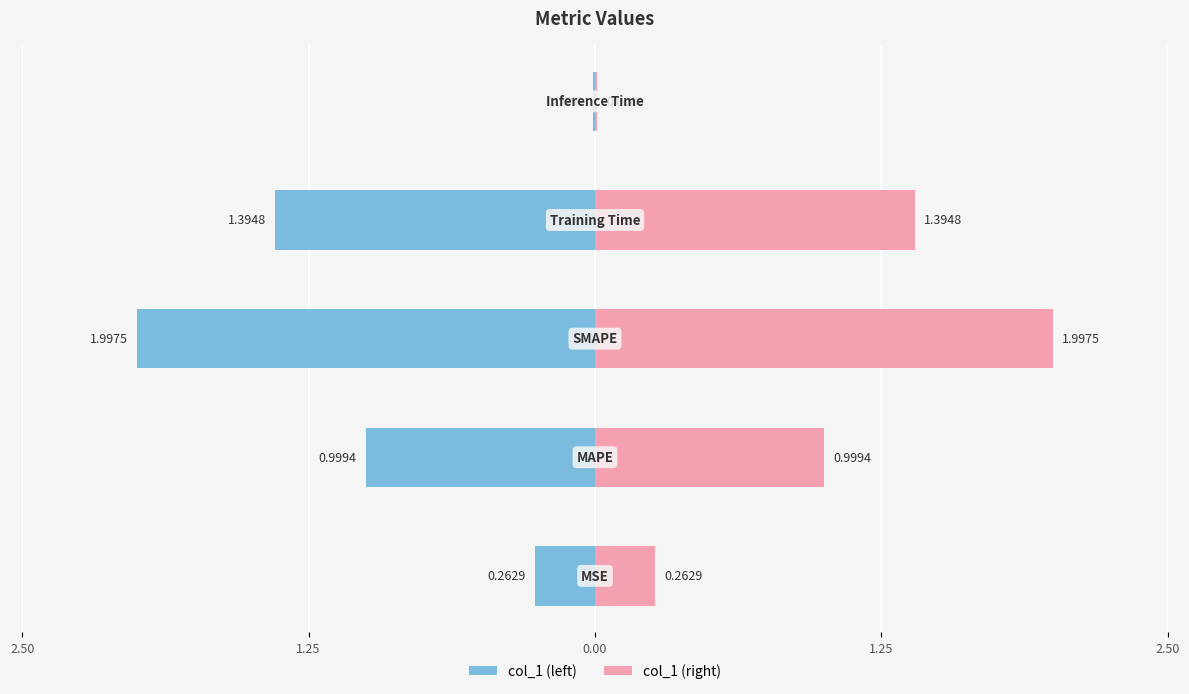

Between 1.25 and 1.25, which series saw the biggest shift?

col_1 (left)